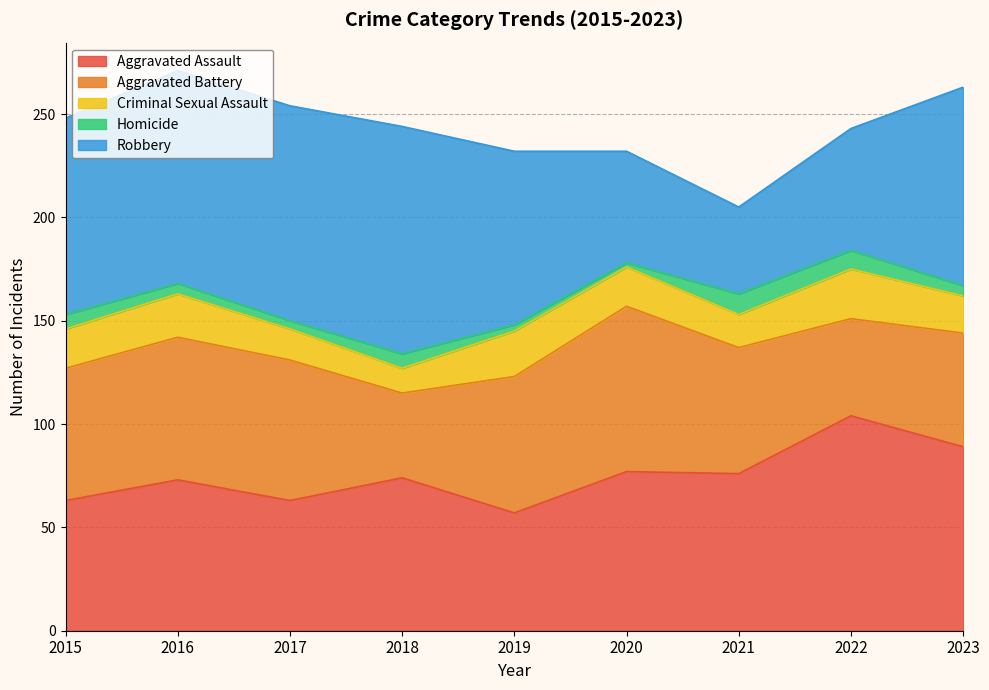

At 2017, list the series in order from smallest to largest.

Homicide, Criminal Sexual Assault, Aggravated Assault, Aggravated Battery, Robbery